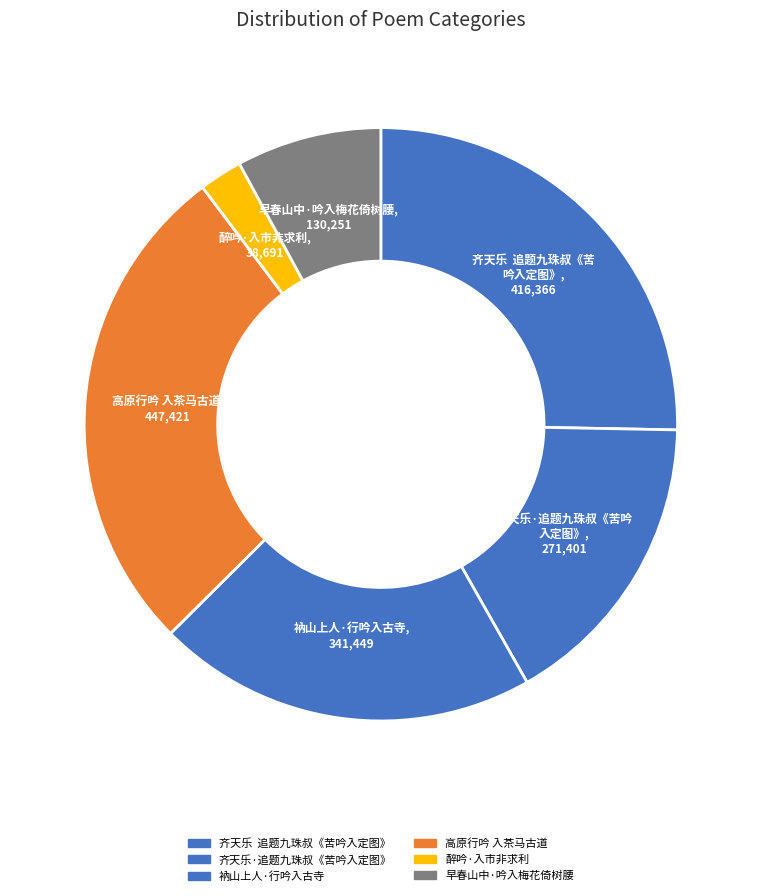

Rank the categories by value from highest to lowest.

高原行吟 入茶马古道, 齐天乐  追题九珠叔《苦吟入定图》, 衲山上人·行吟入古寺, 齐天乐·追题九珠叔《苦吟入定图》, 早春山中·吟入梅花倚树腰, 醉吟·入市非求利